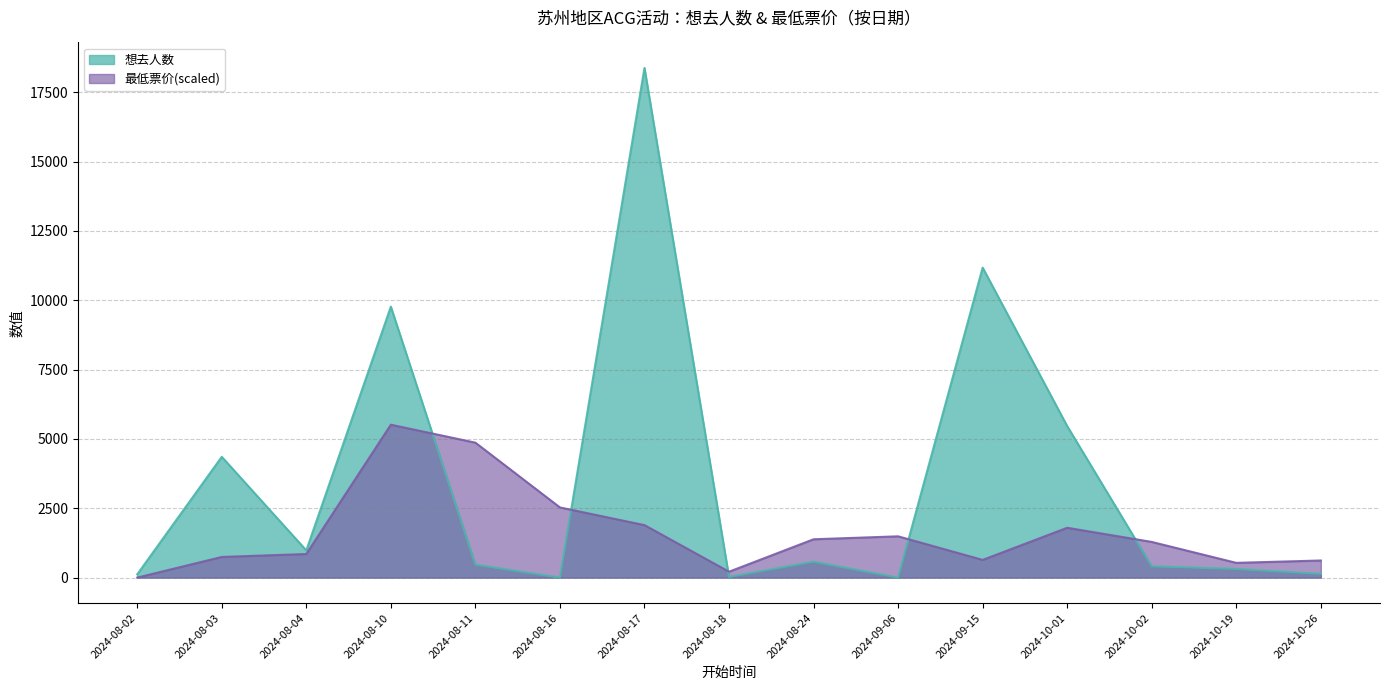

True or false: 最低票价(数值) has more than 0 interior local peaks.

True